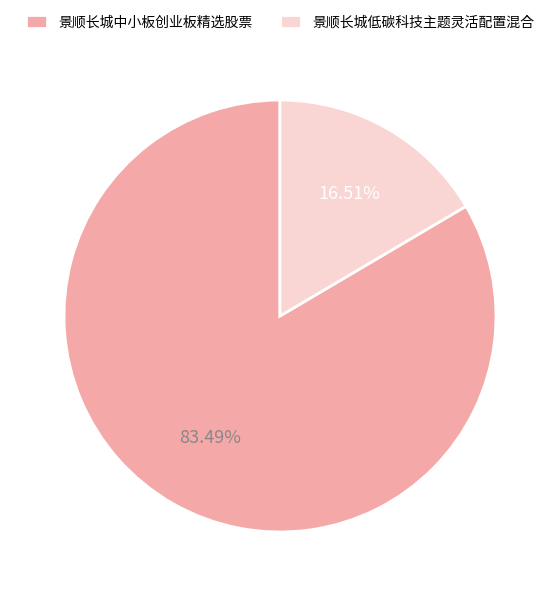

To the nearest percent, what percentage of the pie is 景顺长城中小板创业板精选股票?

83%